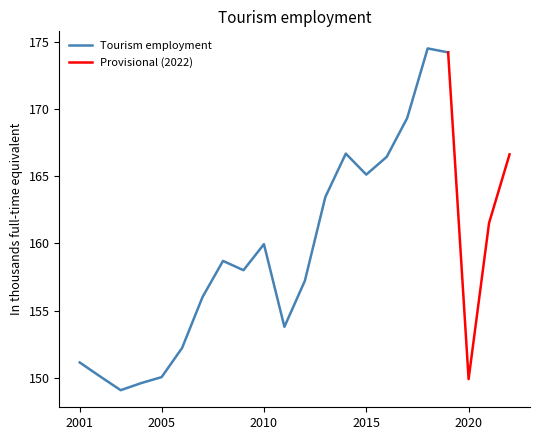

What is the change in value from 2012 to 2022?

+9.4